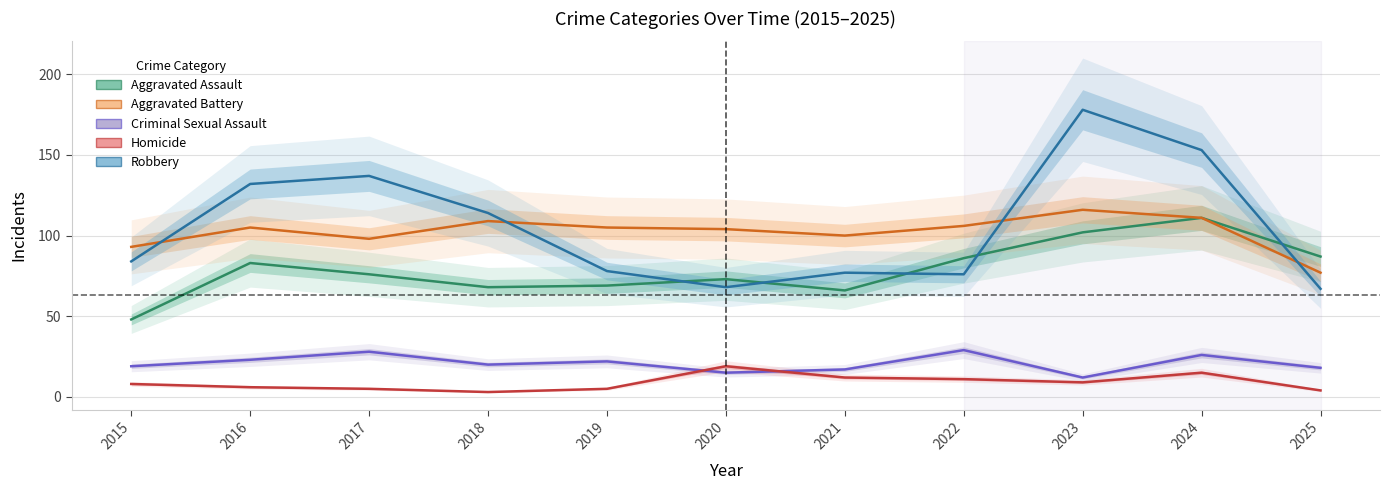

What is the average value of the Robbery series?

106